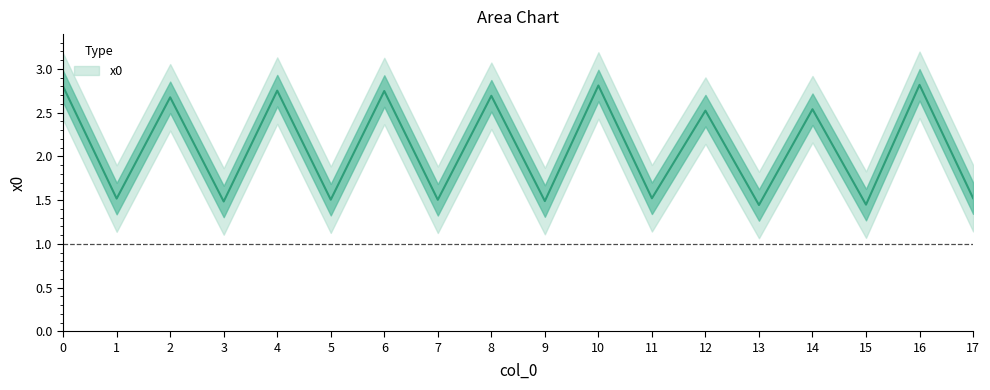

What is the average value?

2.1